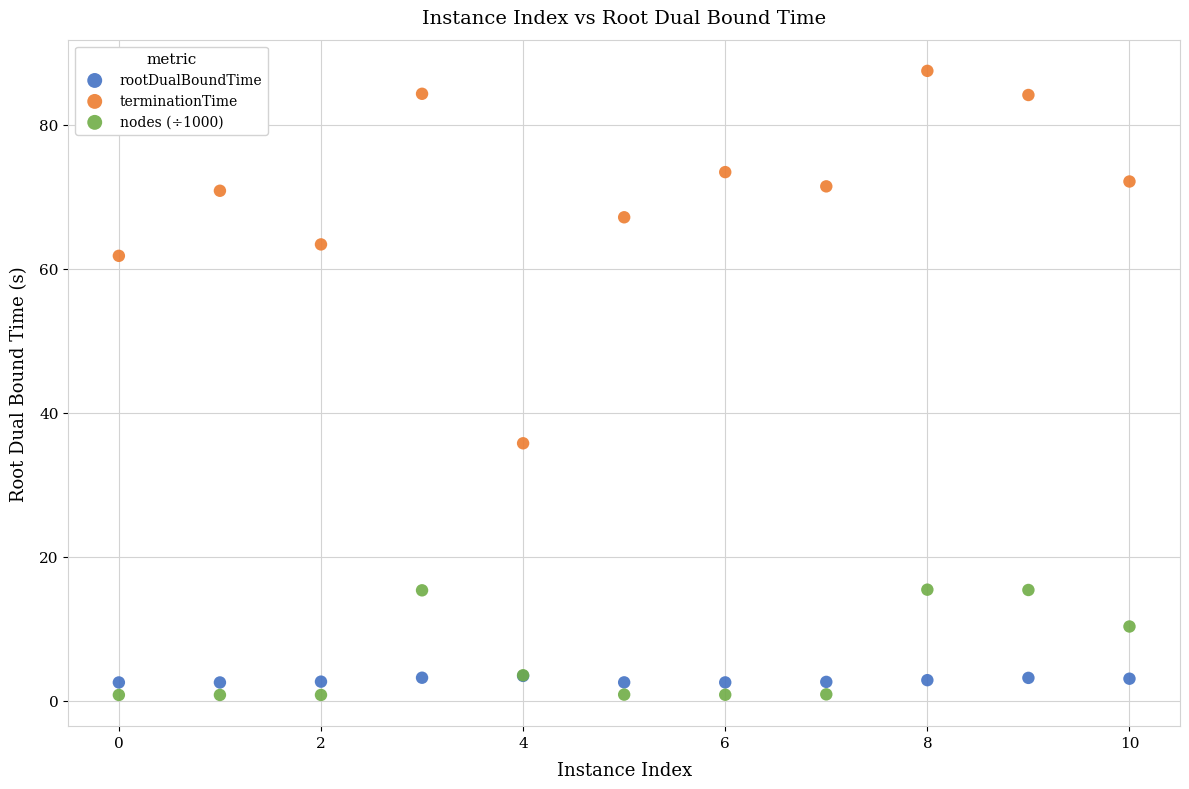

Across all series, what Y value is closest to 44?

35.7